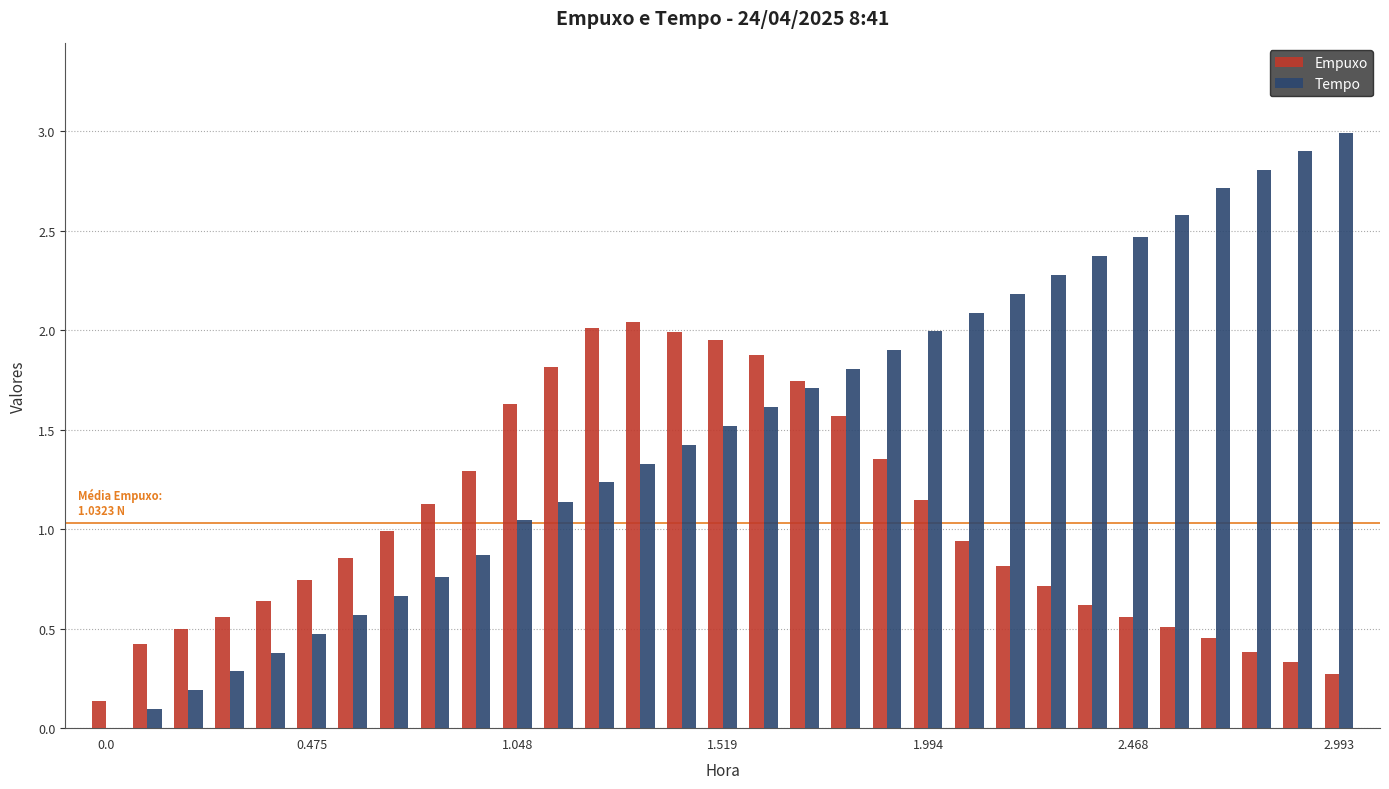

Which series has the largest total across all categories?

Tempo